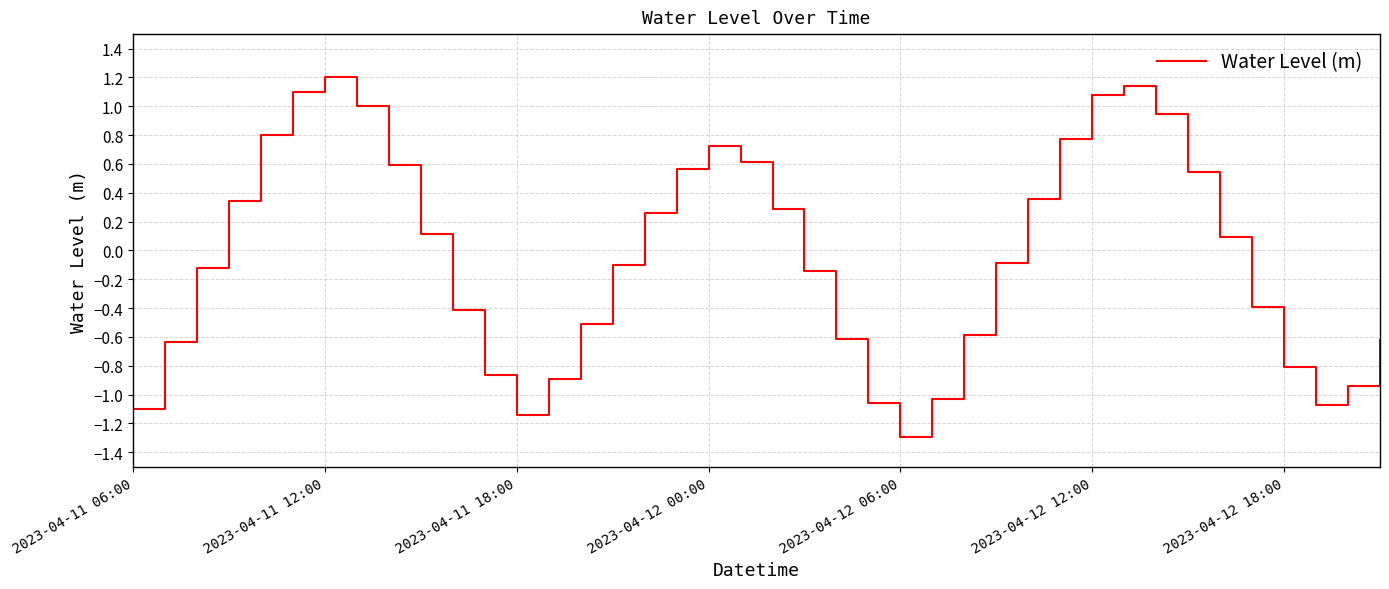

What is the difference between the maximum and minimum values?

2.5